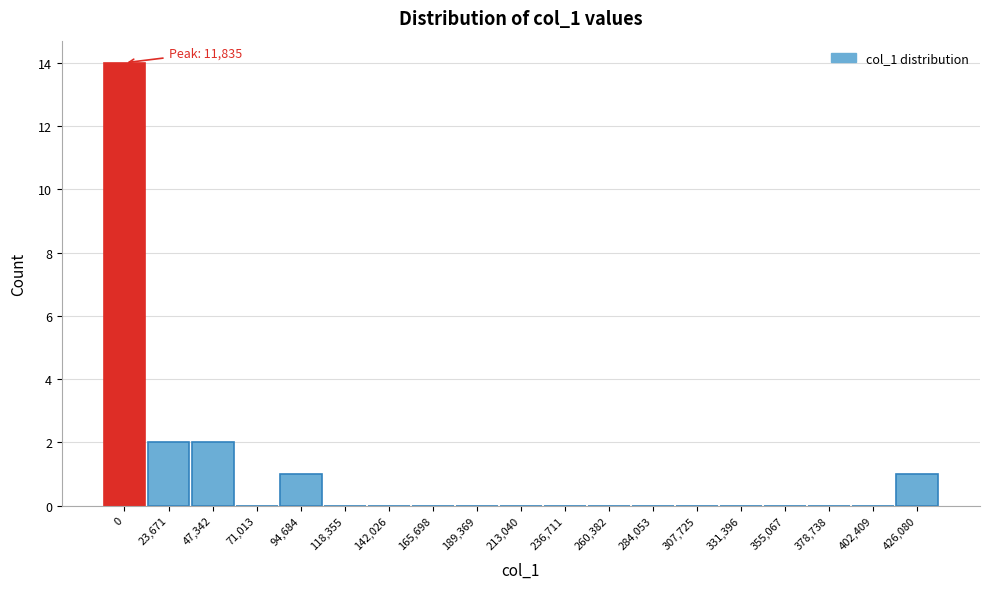

Reading left to right, extract all data points from this chart.

0=14	23,671=2	47,342=2	71,013=0	94,684=1	118,355=0	142,026=0	165,698=0	189,369=0	213,040=0	236,711=0	260,382=0	284,053=0	307,725=0	331,396=0	355,067=0	378,738=0	402,409=0	426,080=1